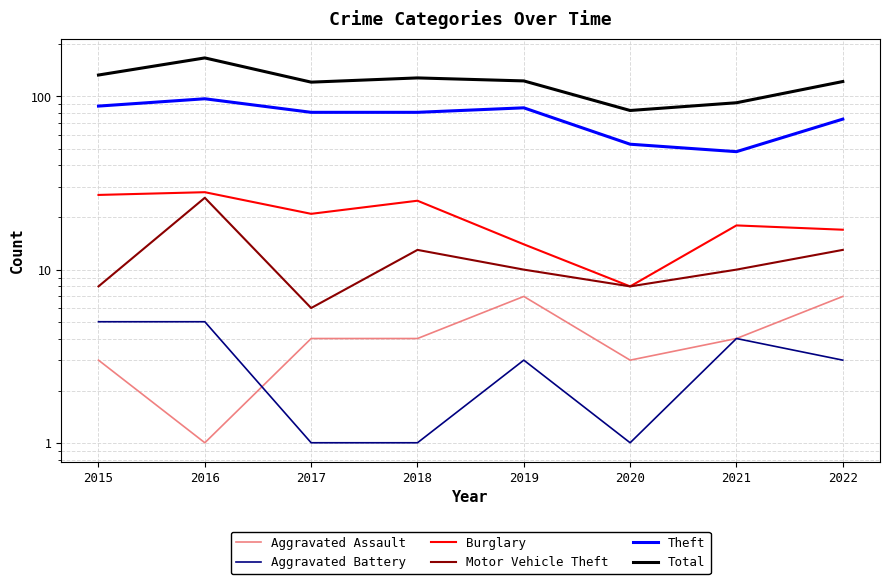

What is the value of the Burglary point at the 8th from the left?

17